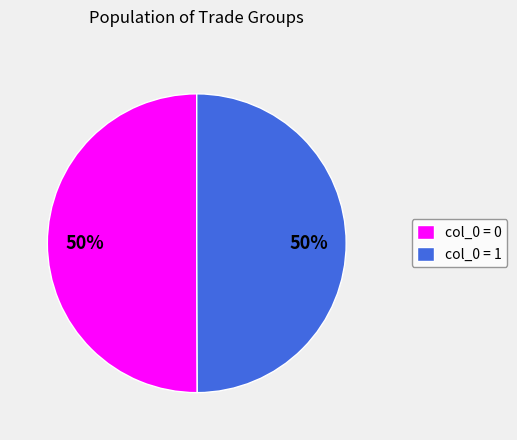

To the nearest percent, what is the average slice percentage?

50%